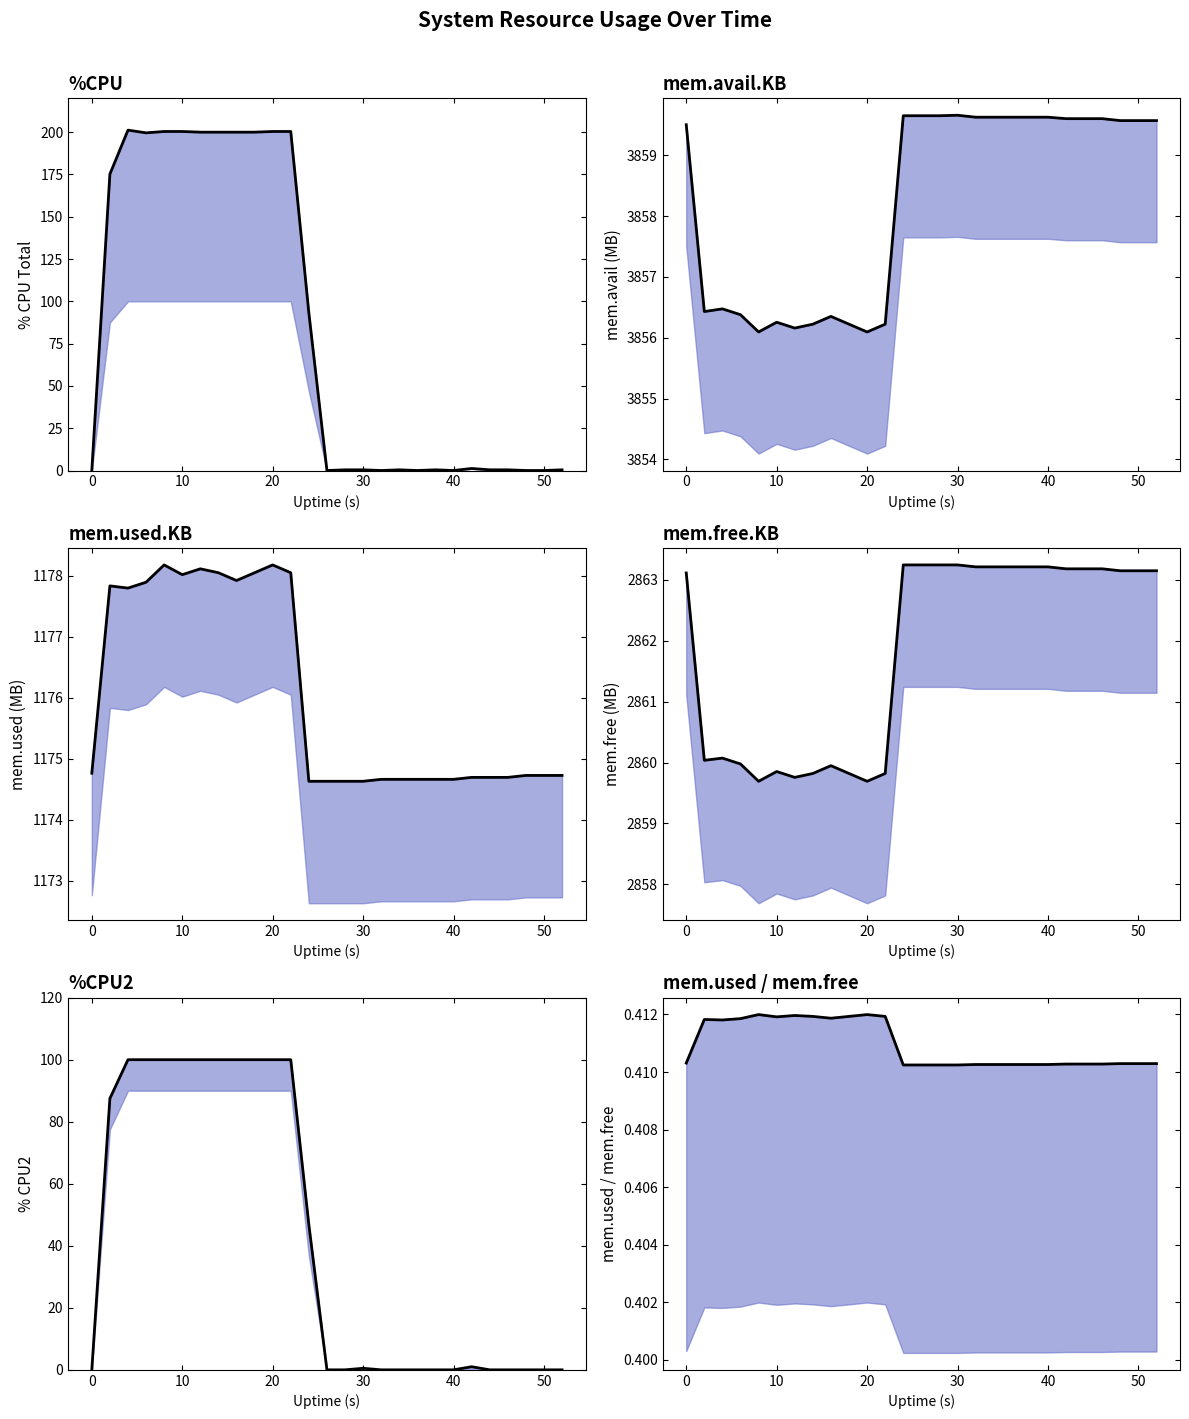

Count the mem.used/mem.free values in the range 0 to 1.

27